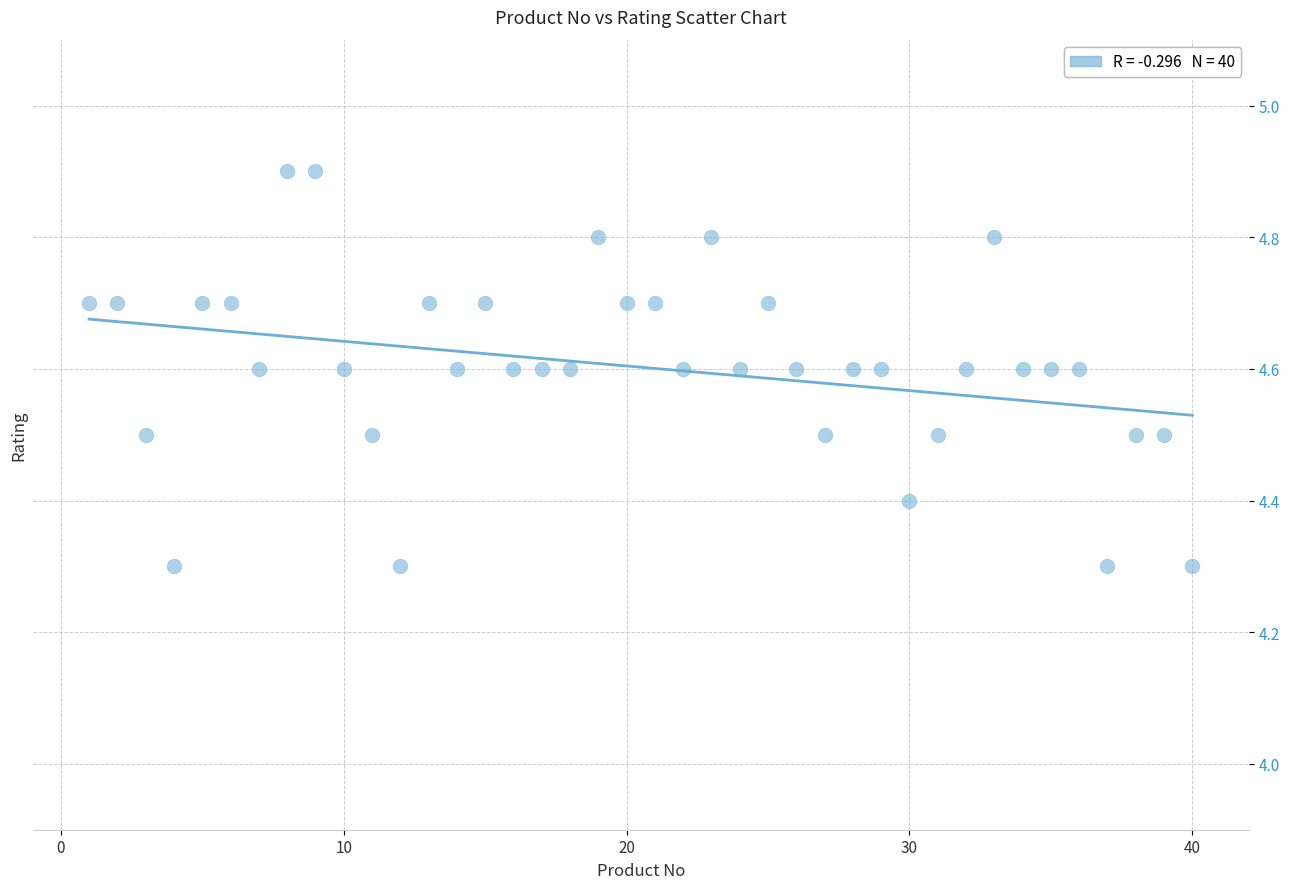

What is the range of X values (max minus min)?

39.0